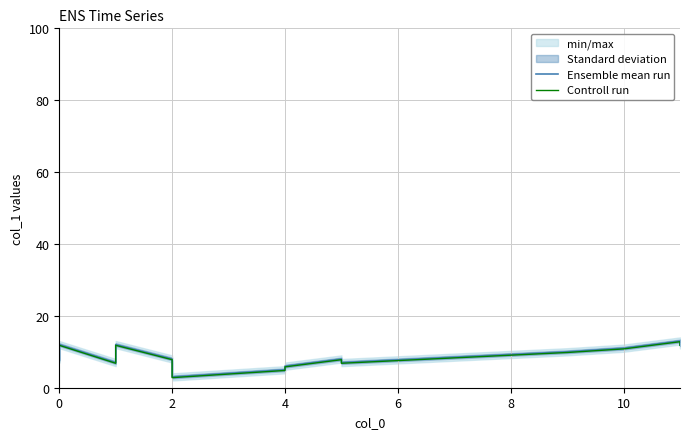

What is the value of the Ensemble mean run point at the 3rd from the left?

7.0